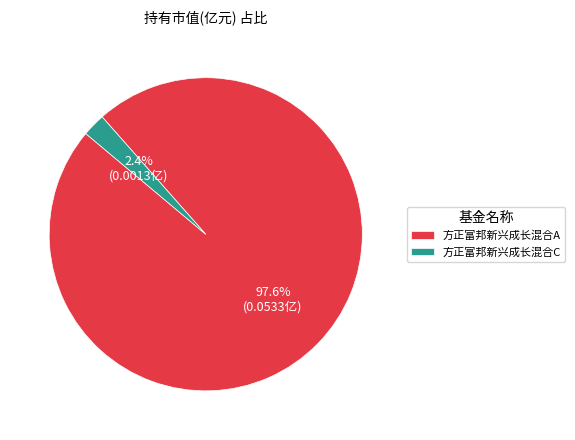

Rank the categories by value from highest to lowest.

方正富邦新兴成长混合A, 方正富邦新兴成长混合C